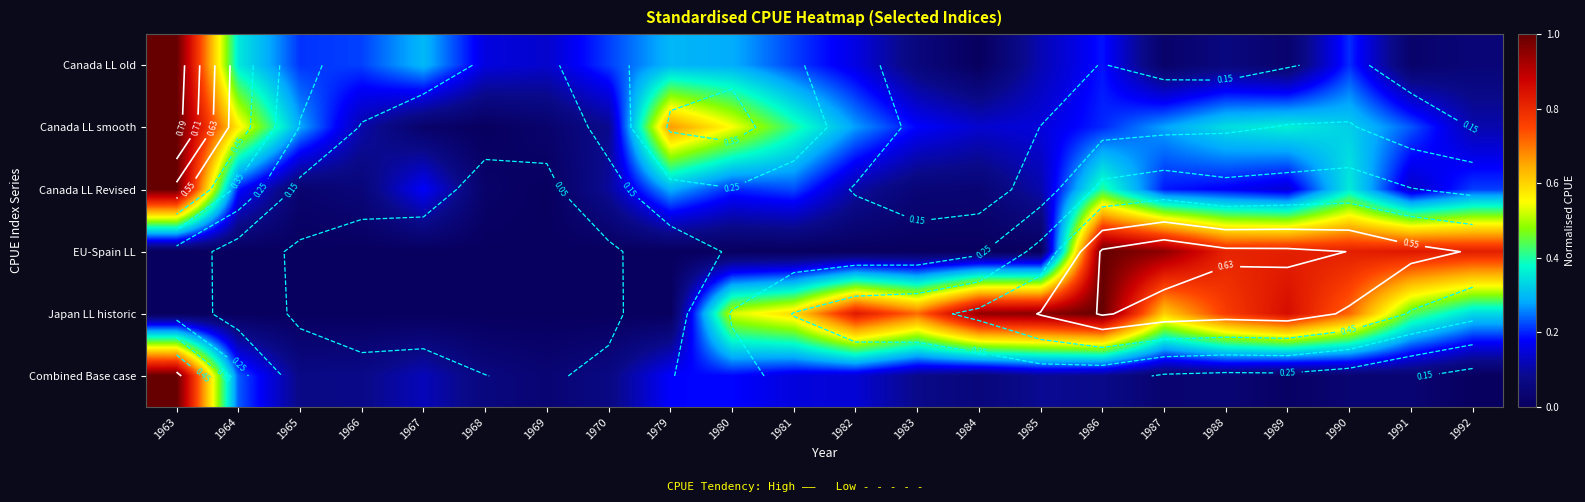

The EU-Spain LL series shows -0.6 at 1968. True or false?

False